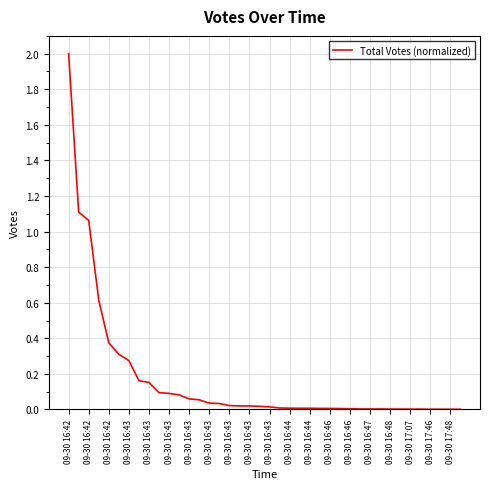

What is the greatest value displayed?

2.0